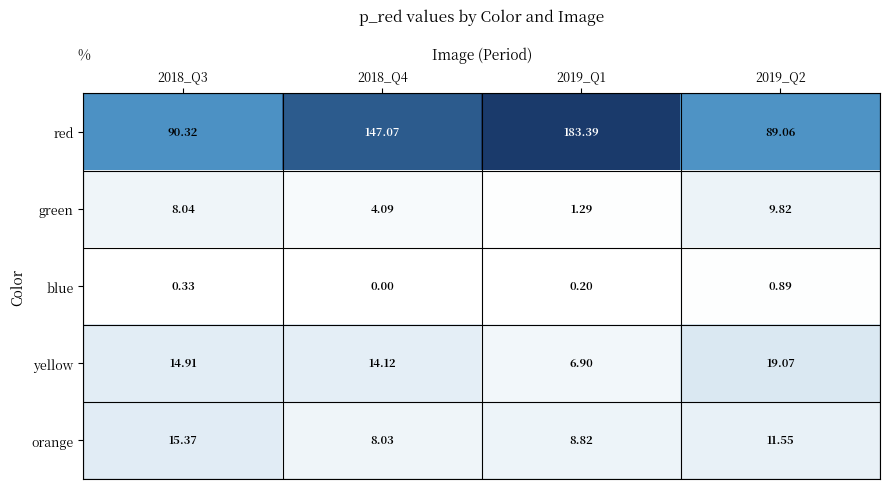

Rank the series by their maximum value, from highest to lowest.

red, yellow, orange, green, blue